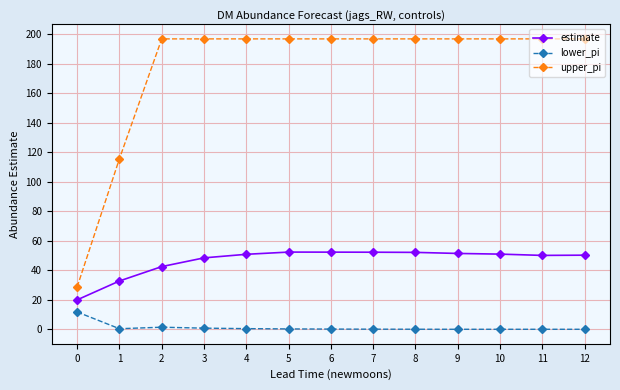

What is the average value of the lower_pi series?

1.2